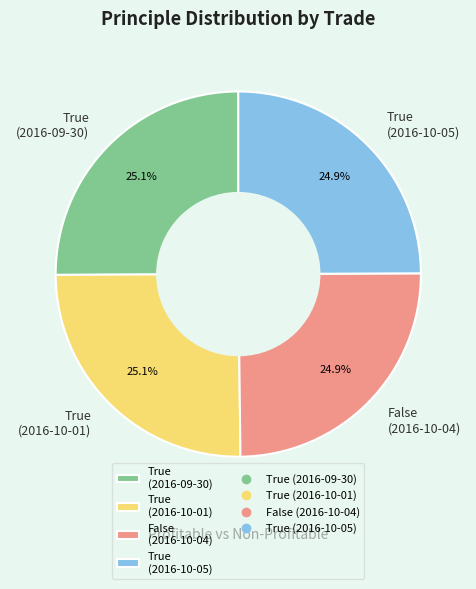

Count the number of slices in the pie.

4